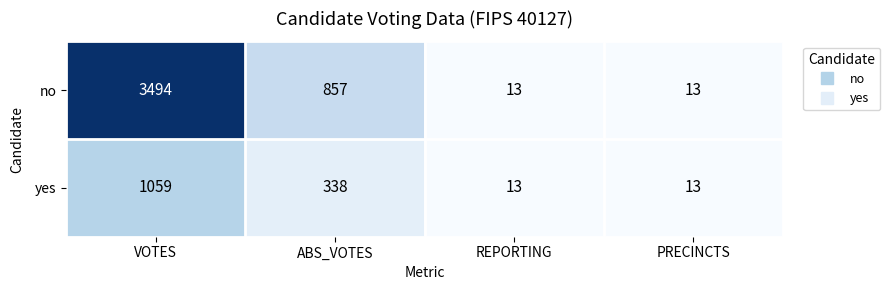

Where does the yes series first go above 338?

VOTES